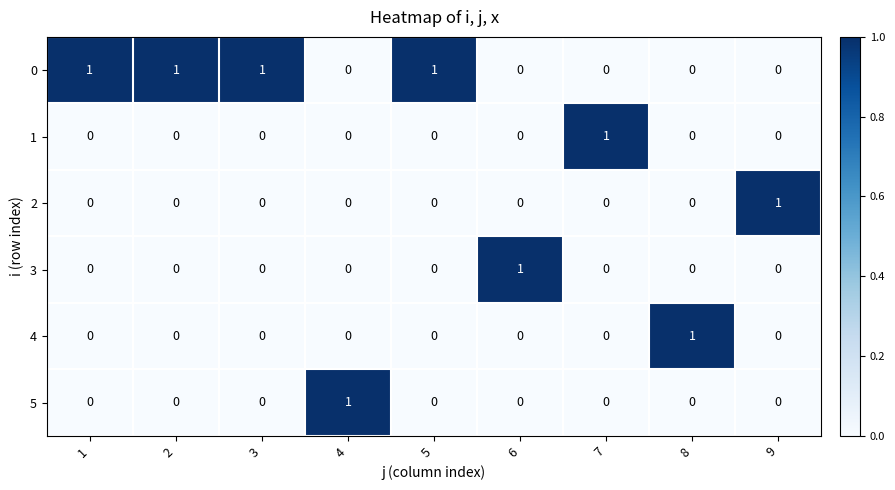

True or false: 3 has a value of 1 at 8.

False